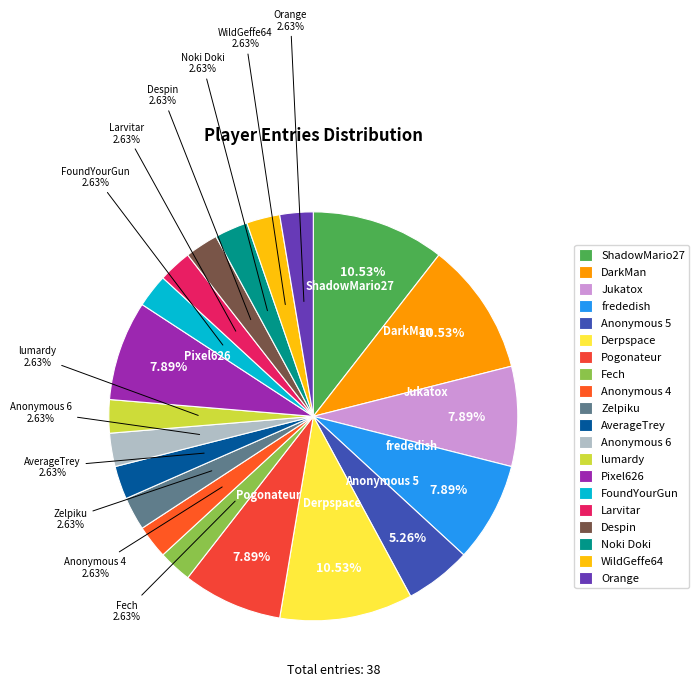

What is the ratio of the value at Despin to the value at Jukatox?

0.3